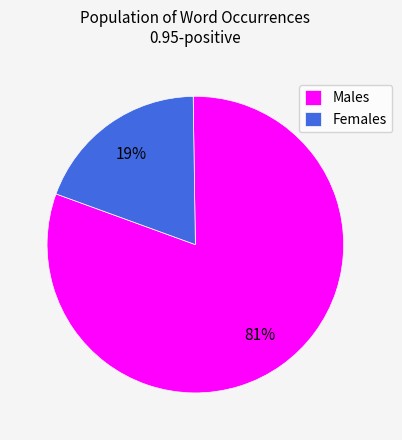

Combined, do Females and Males account for over 50%?

Yes